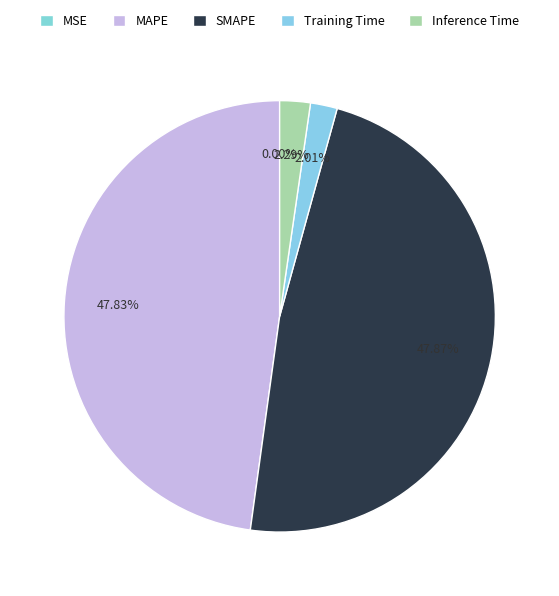

What percentage is NOT represented by MAPE?

52.2%